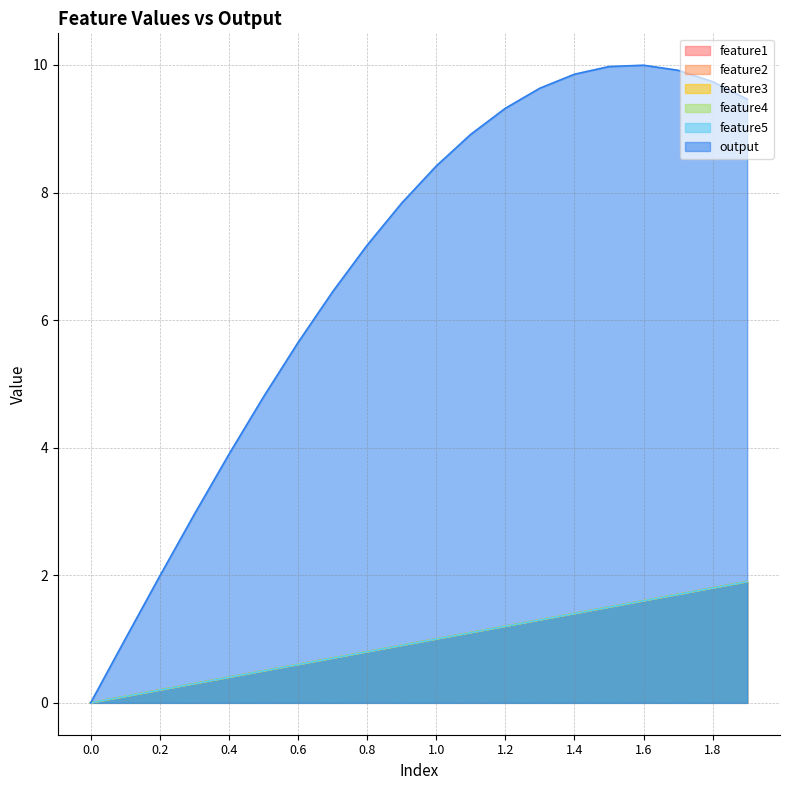

Which series has the widest spread of values?

output